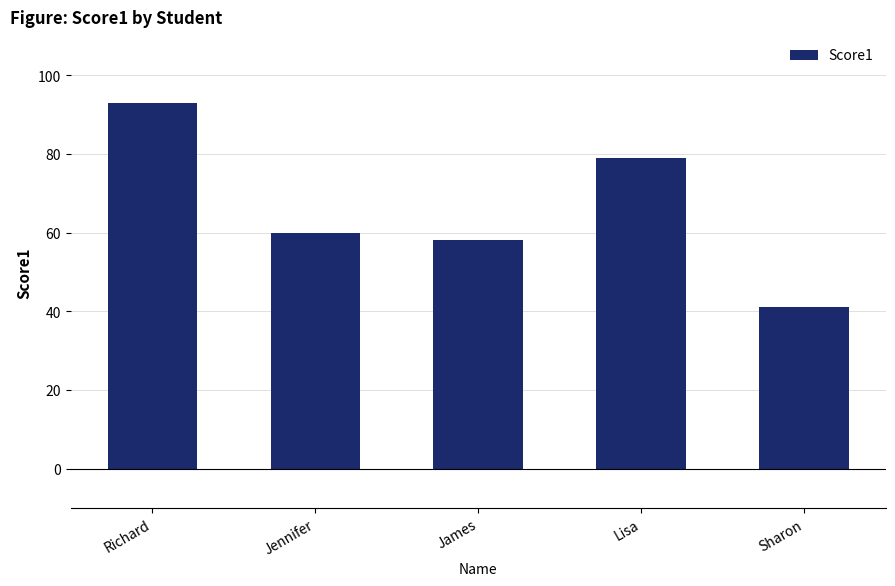

Read the value at Jennifer, to the nearest 5.

60